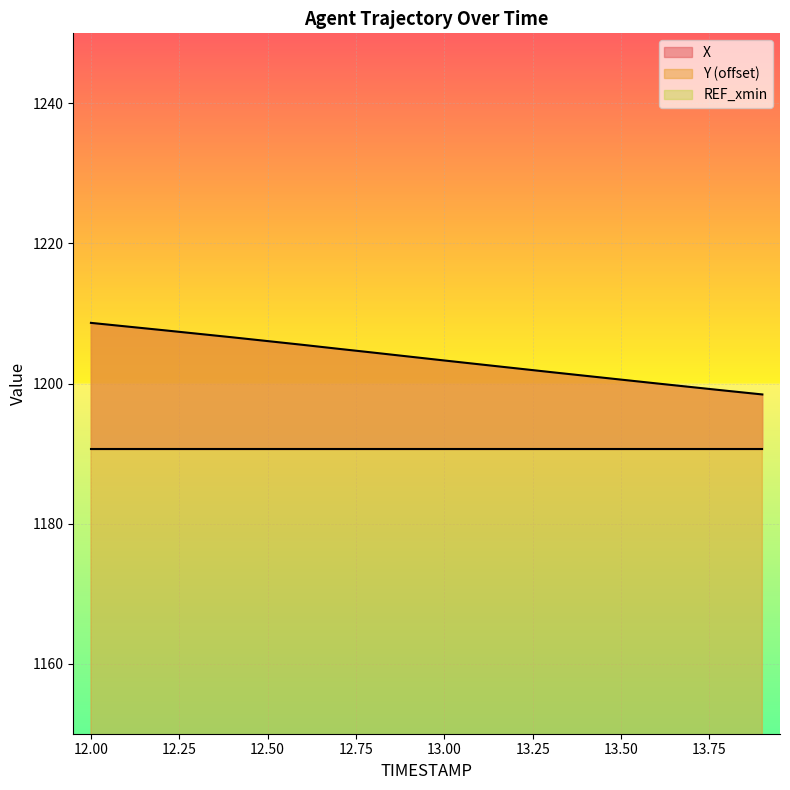

What is the label of the 8th point from the left?

12.7